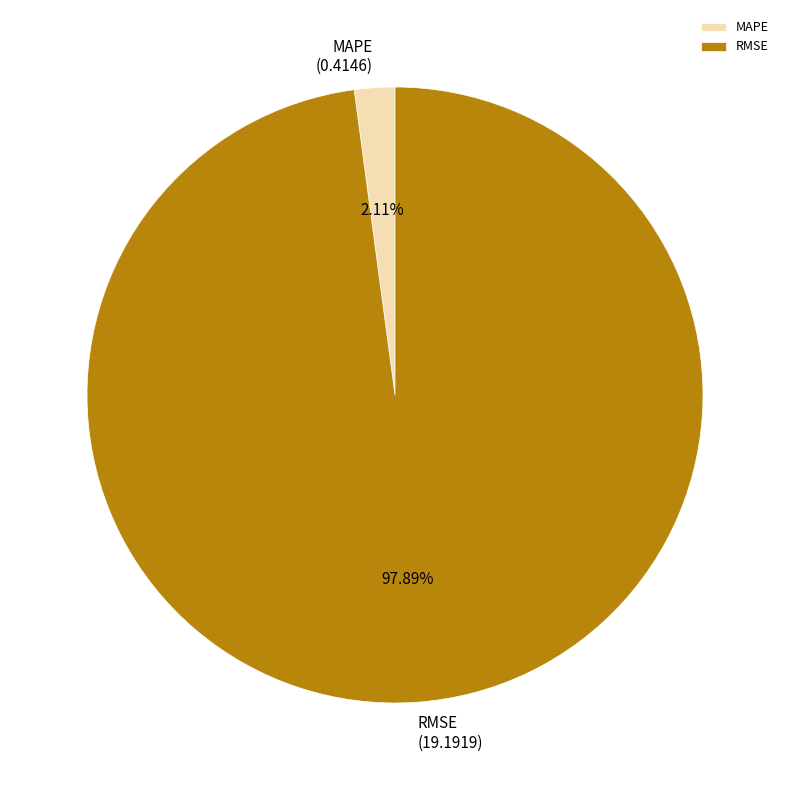

To the nearest percent, what is the average slice percentage?

50%